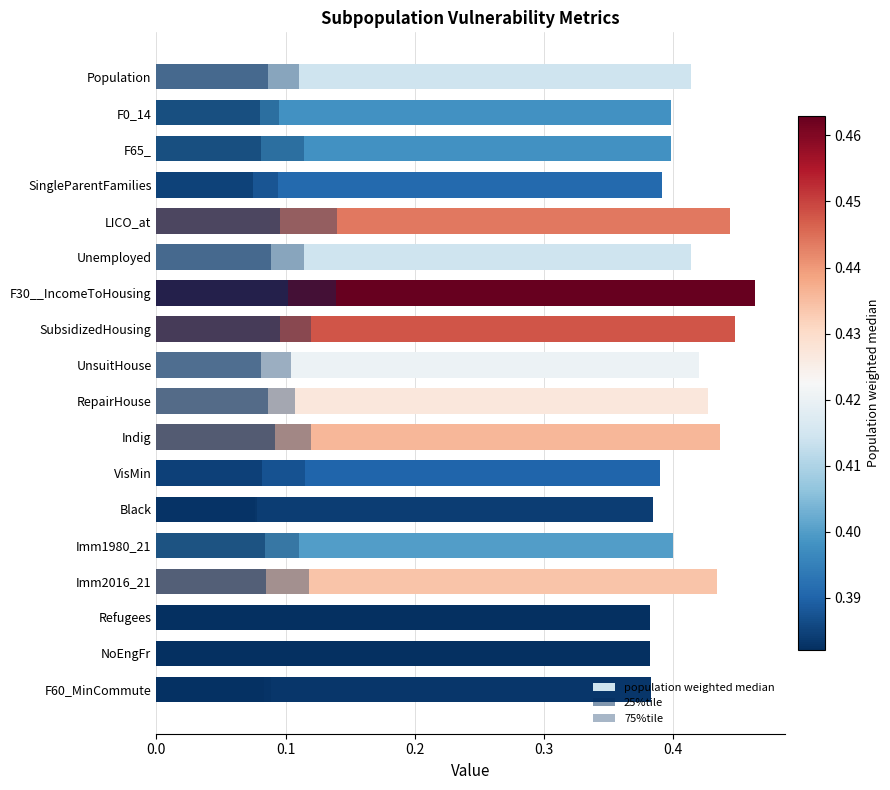

How many 25%tile values are between 0 and 1?

18